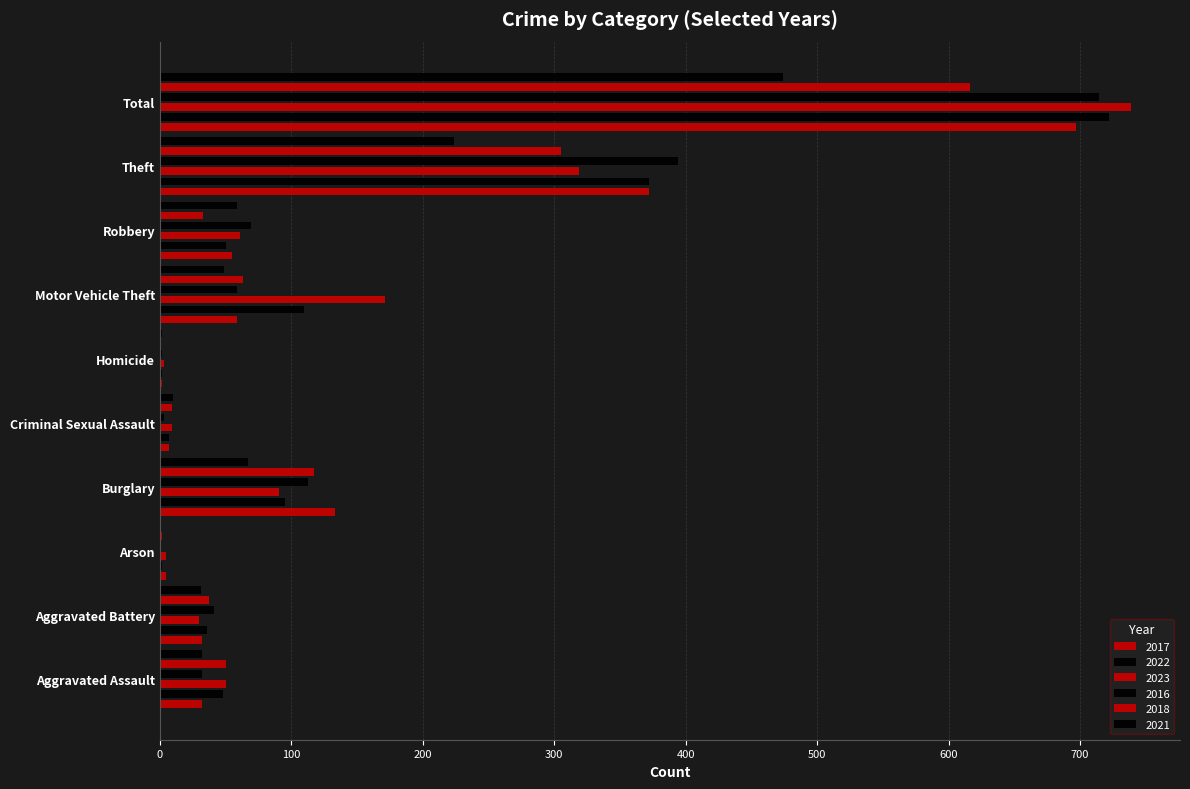

Reading right to left, list all the values displayed in this chart.

2017: 697	372	55	59	2	7	133	5	32	32
2022: 722	372	50	110	2	7	95	2	36	48
2023: 739	319	61	171	3	9	91	5	30	50
2016: 714	394	69	59	2	3	113	1	41	32
2018: 616	305	33	63	0	9	117	2	37	50
2021: 474	224	59	49	2	10	67	0	31	32